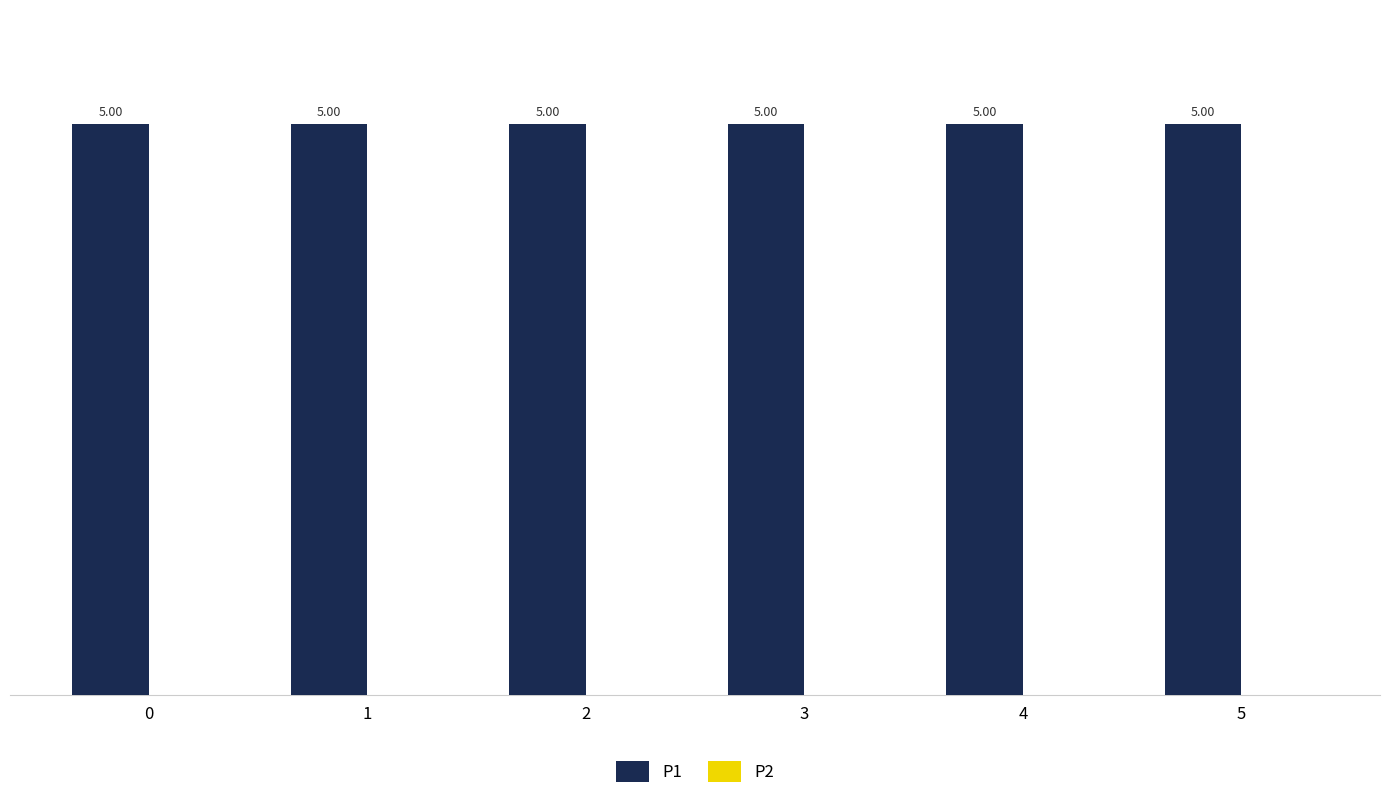

Rank the categories by P2 value from lowest to highest.

0, 1, 2, 3, 4, 5